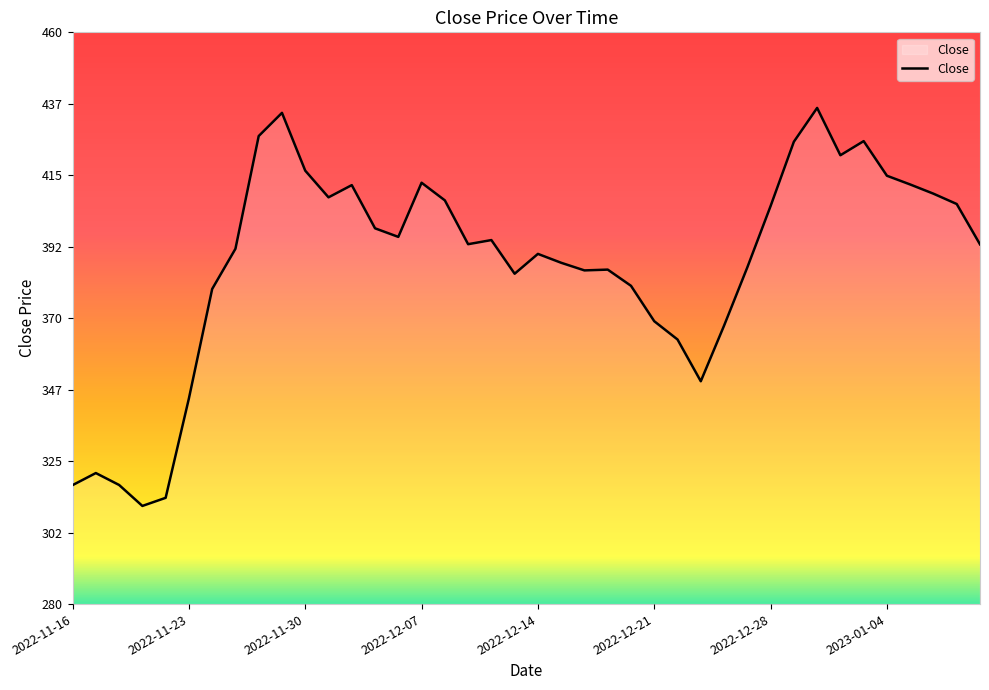

What is the smallest value displayed?

310.9